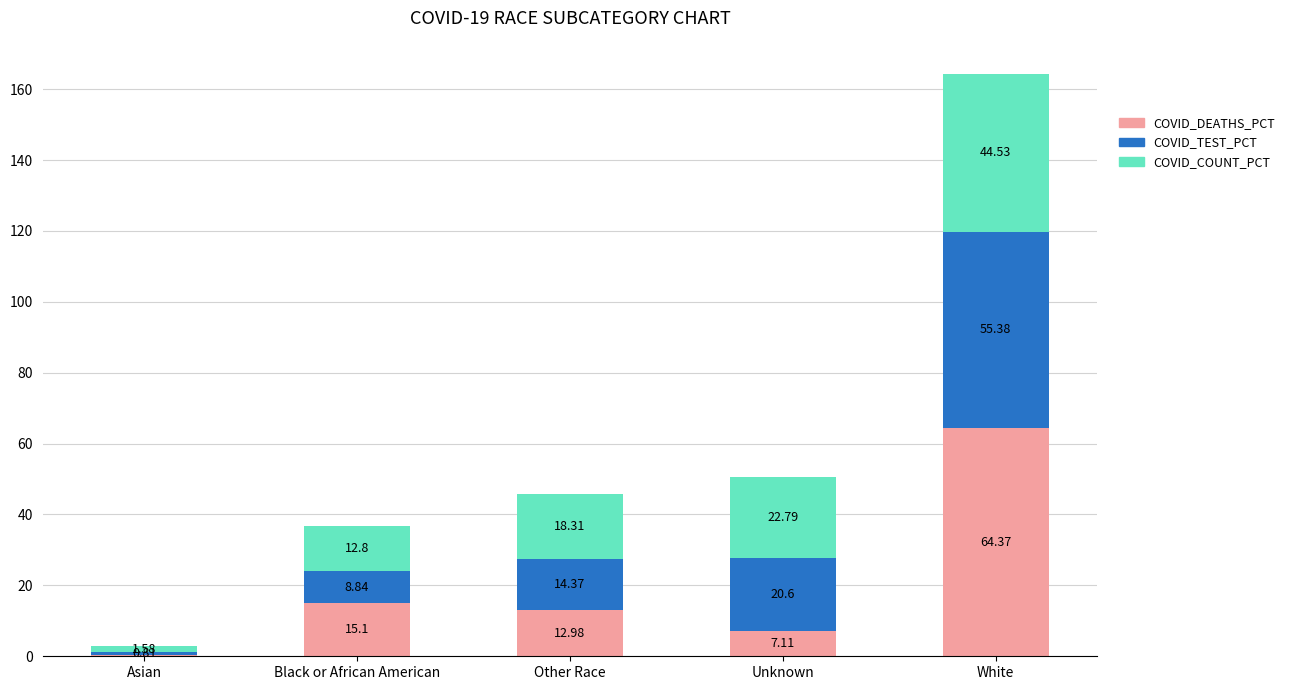

At which label does COVID_DEATHS_PCT first exceed 12?

Black or African American